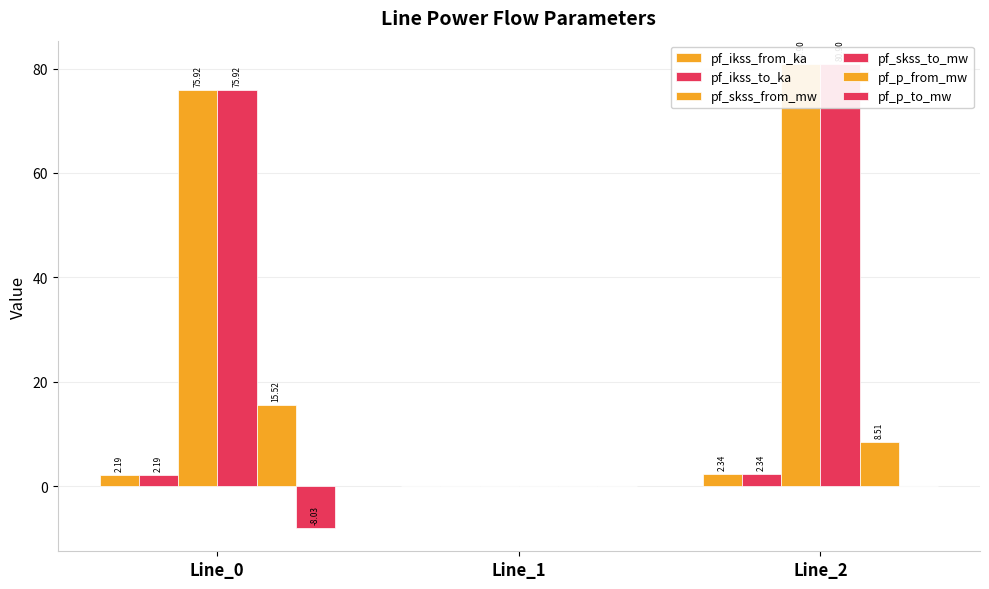

What is the sum of the pf_p_from_mw values at Line_2 and Line_0?

24.0